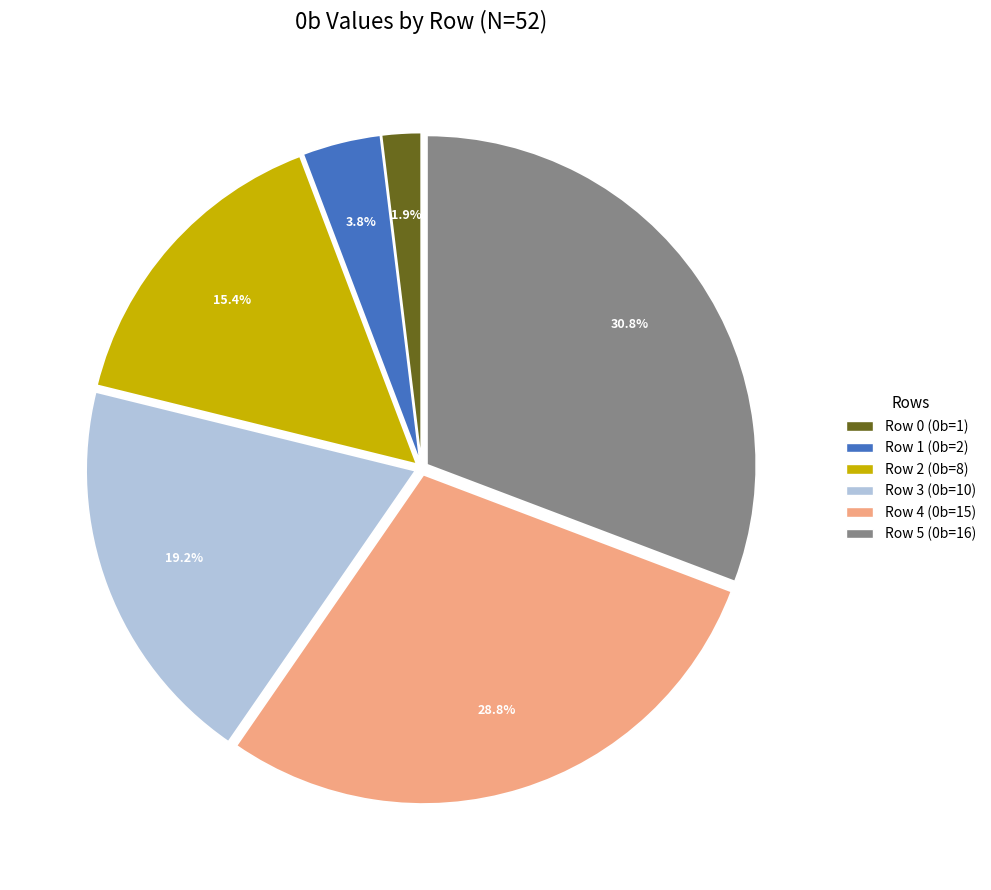

To the nearest percent, what is the combined percentage of Row 1 (0b=2) and Row 5 (0b=16)?

35%